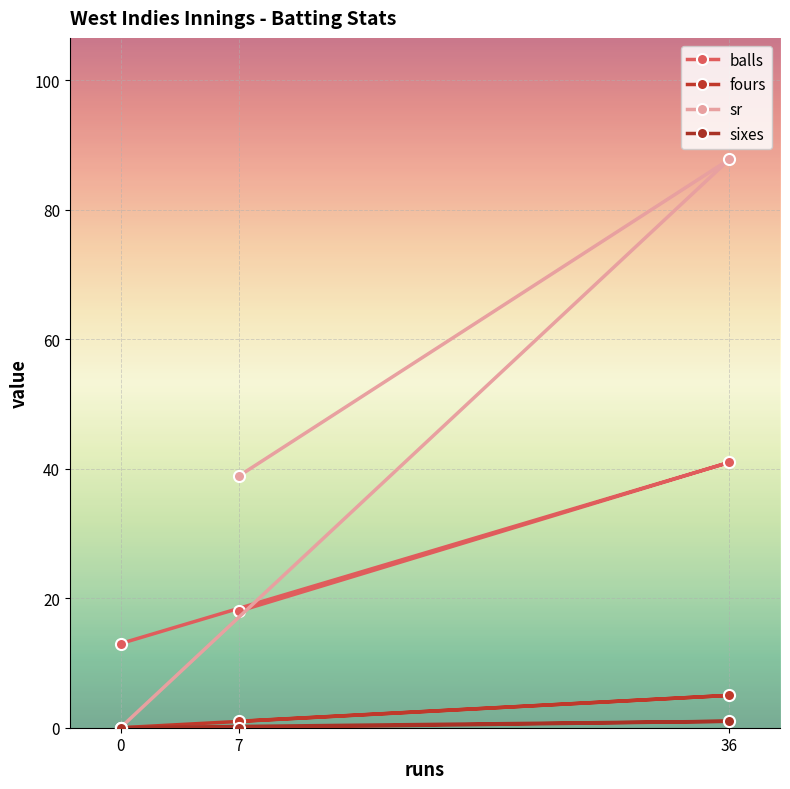

Reading left to right, transcribe all the data shown in this chart.

balls: 0=13.0	36=41.0	7=18.0
fours: 0=0.0	36=5.0	7=1.0
sr: 0=0.0	36=87.8	7=38.9
sixes: 0=0.0	36=1.0	7=0.0